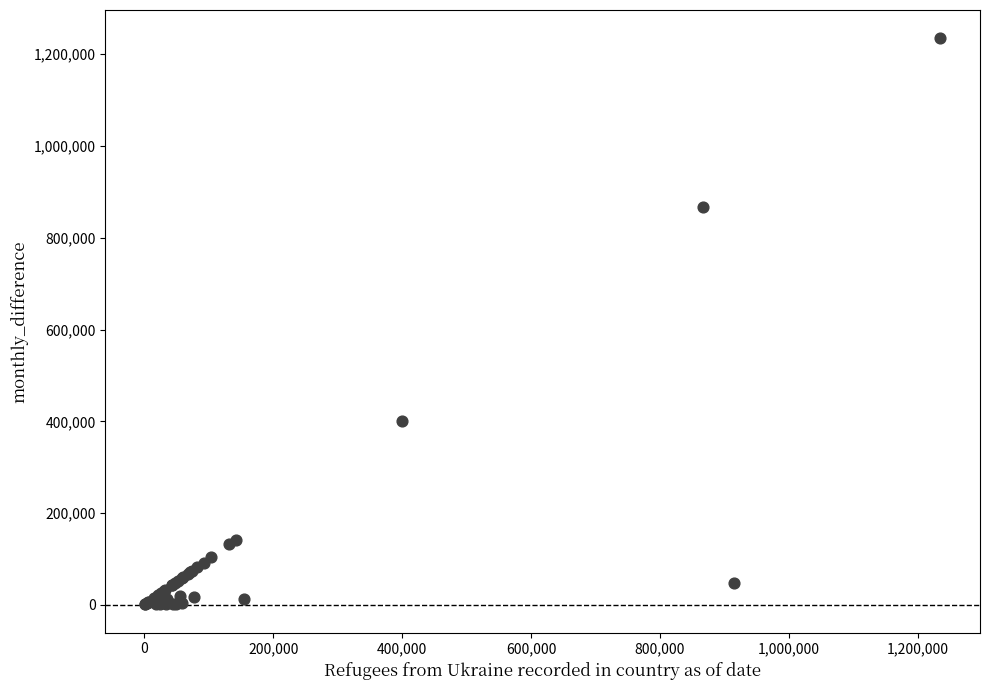

What Y value in the scatter plot is closest to 617966?

400559